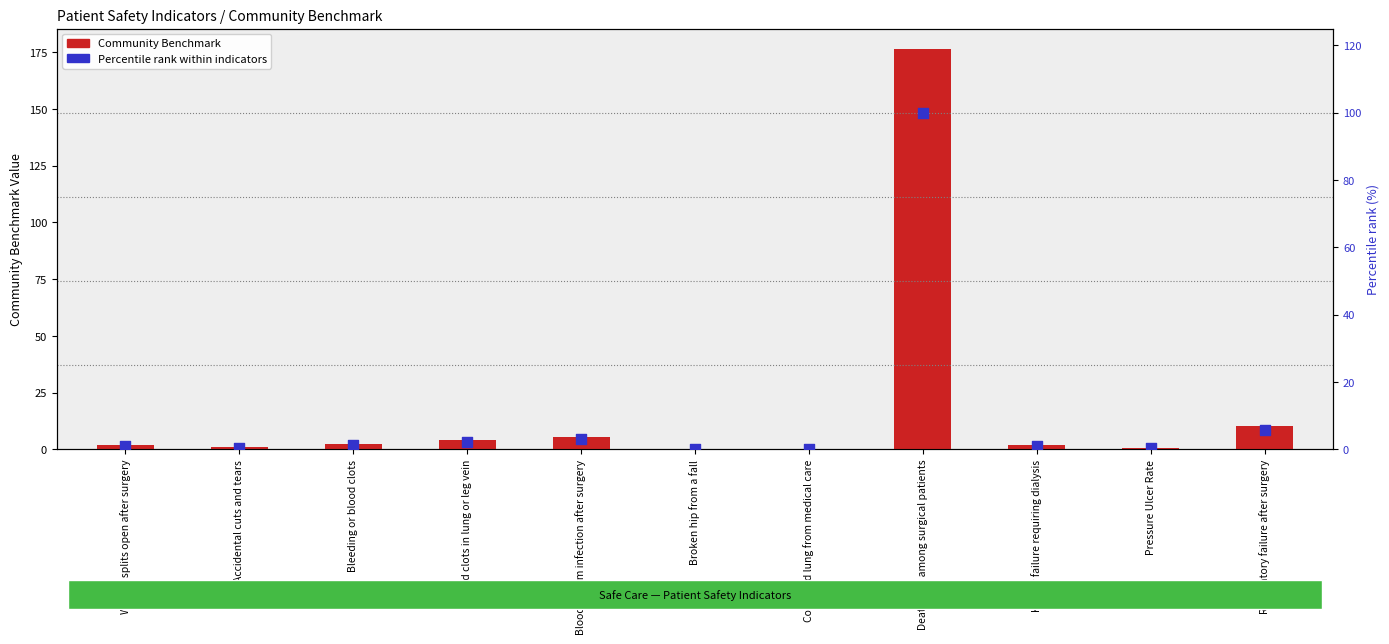

Which series contains the lowest Y value?

Percentile rank within indicators